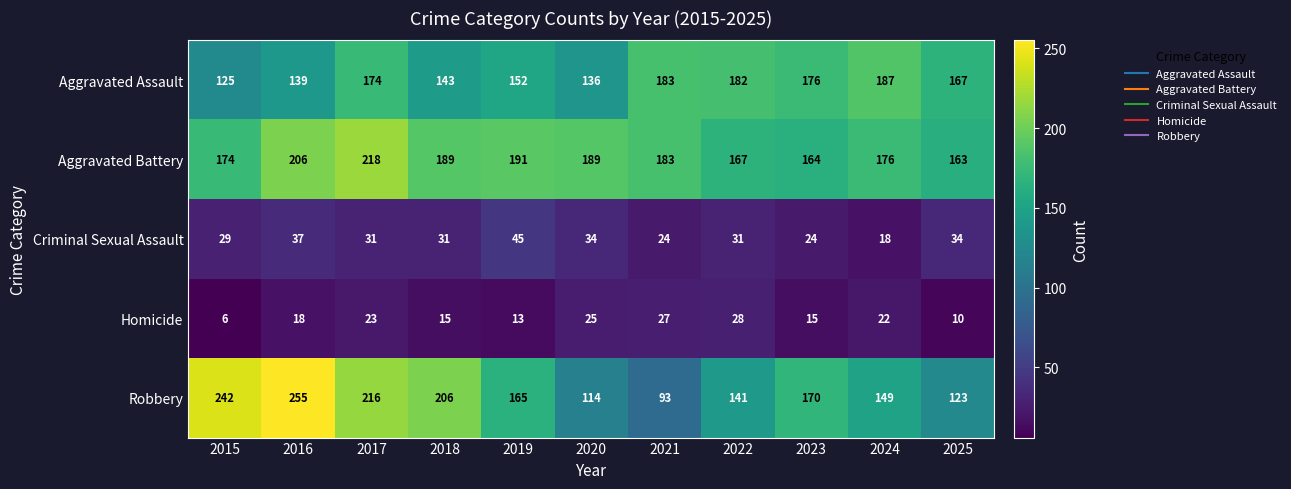

What is the approximate value of Aggravated Battery at 2017?

218